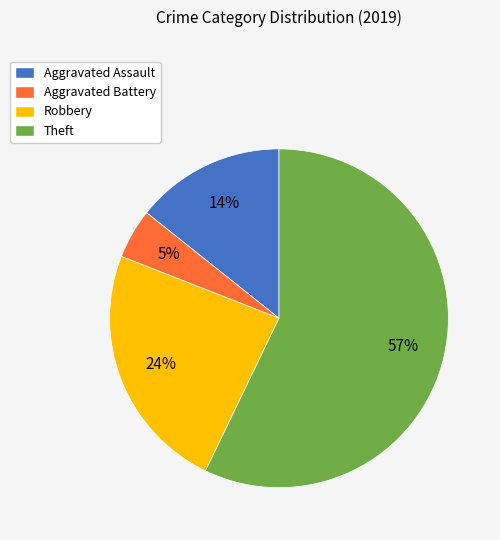

True or false: Aggravated Battery accounts for 18% of the total.

False